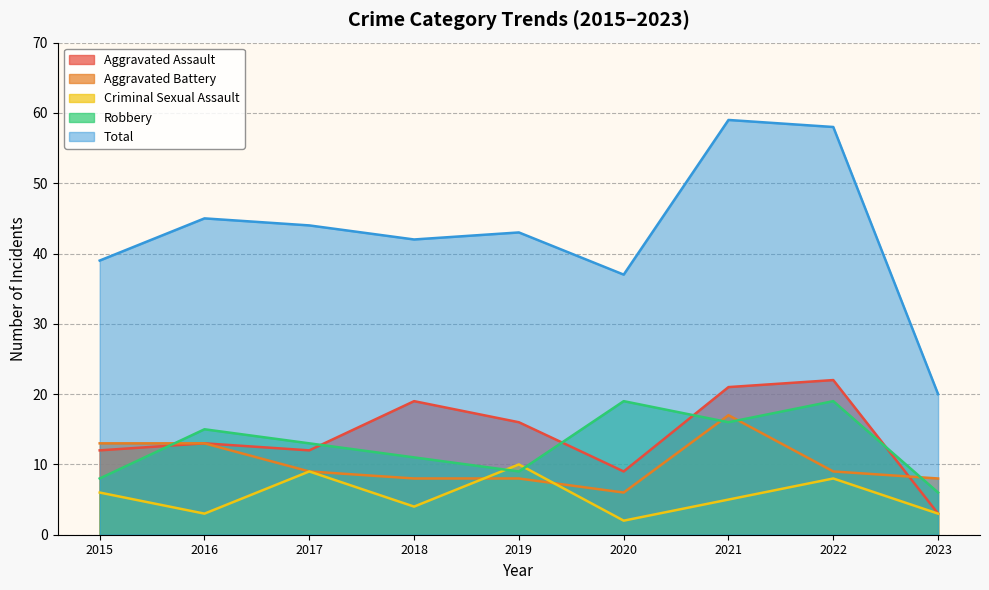

Reading left to right, transcribe all the data shown in this chart.

Aggravated Assault: 2015=12	2016=13	2017=12	2018=19	2019=16	2020=9	2021=21	2022=22	2023=3
Aggravated Battery: 2015=13	2016=13	2017=9	2018=8	2019=8	2020=6	2021=17	2022=9	2023=8
Criminal Sexual Assault: 2015=6	2016=3	2017=9	2018=4	2019=10	2020=2	2021=5	2022=8	2023=3
Robbery: 2015=8	2016=15	2017=13	2018=11	2019=9	2020=19	2021=16	2022=19	2023=6
Total: 2015=39	2016=45	2017=44	2018=42	2019=43	2020=37	2021=59	2022=58	2023=20